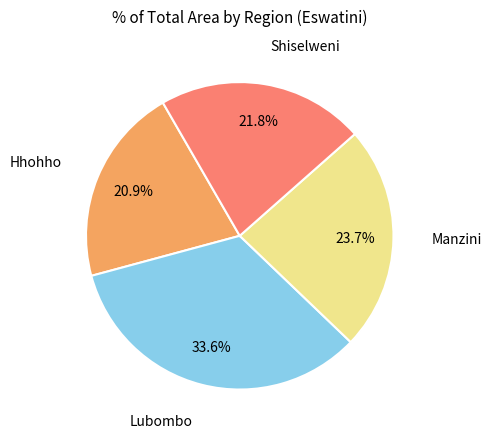

The Lubombo slice represents 34% of the pie. True or false?

True